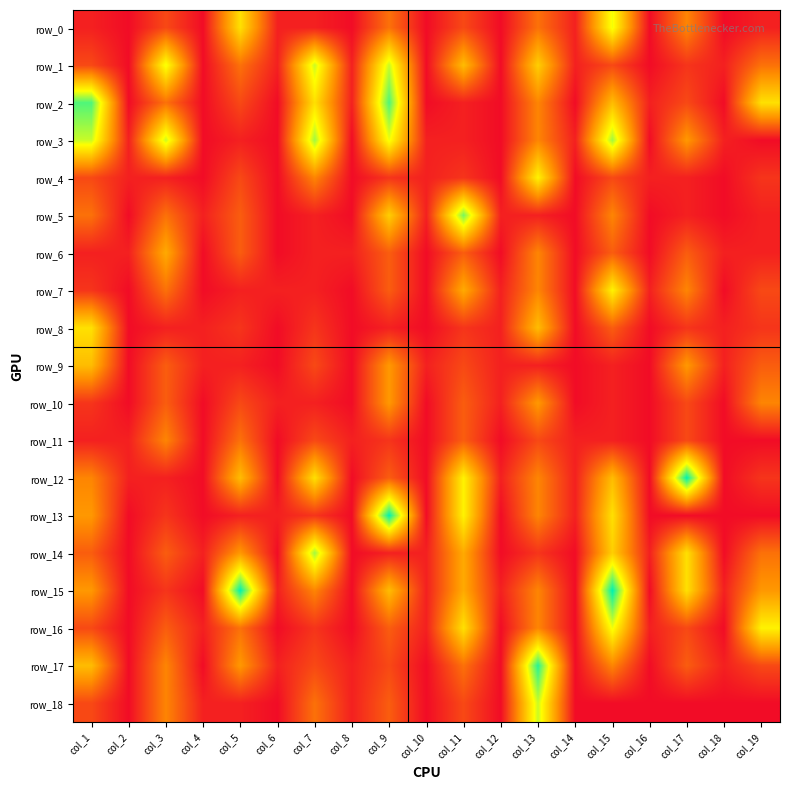

Where is row_18 nearest to the value 7?

col_3